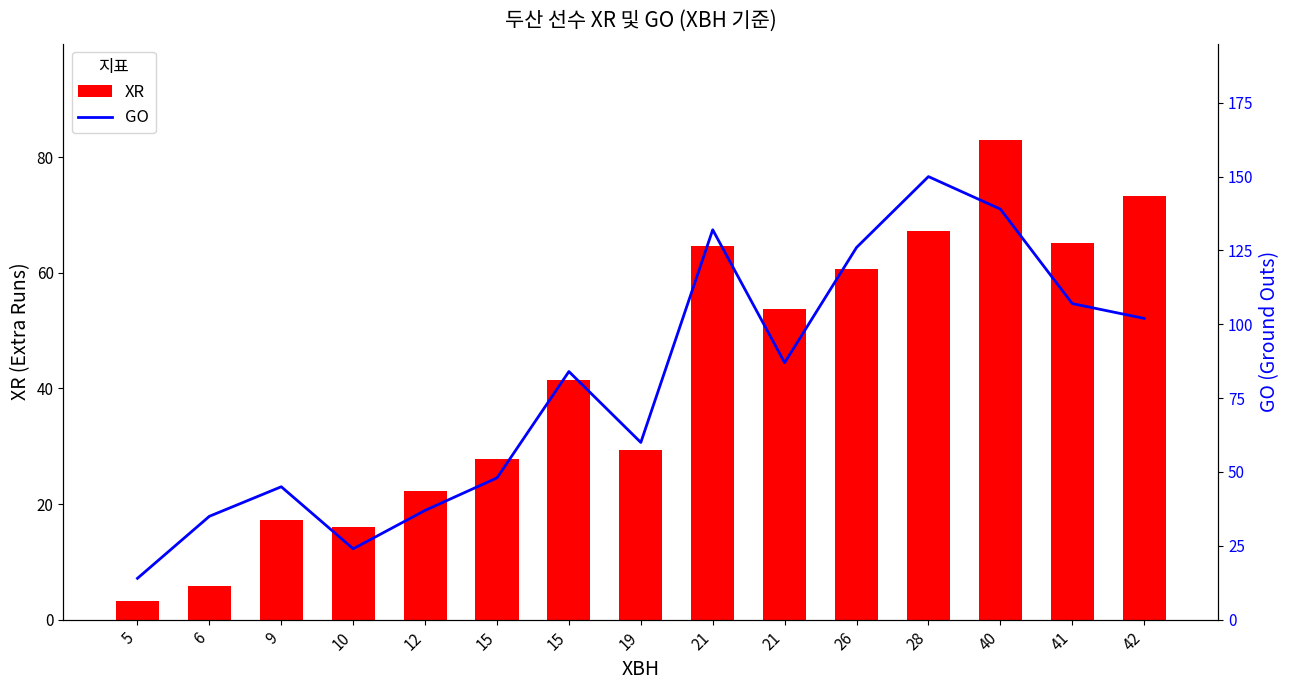

What is the value of the GO bar at the 13th from the left?

139.0